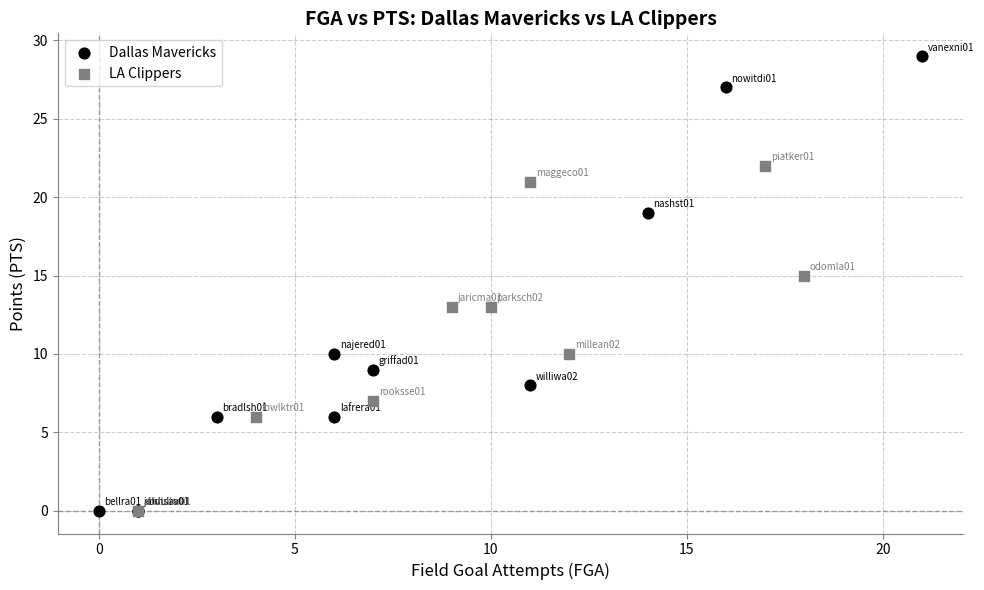

Which series has the widest spread of Y values?

Dallas Mavericks